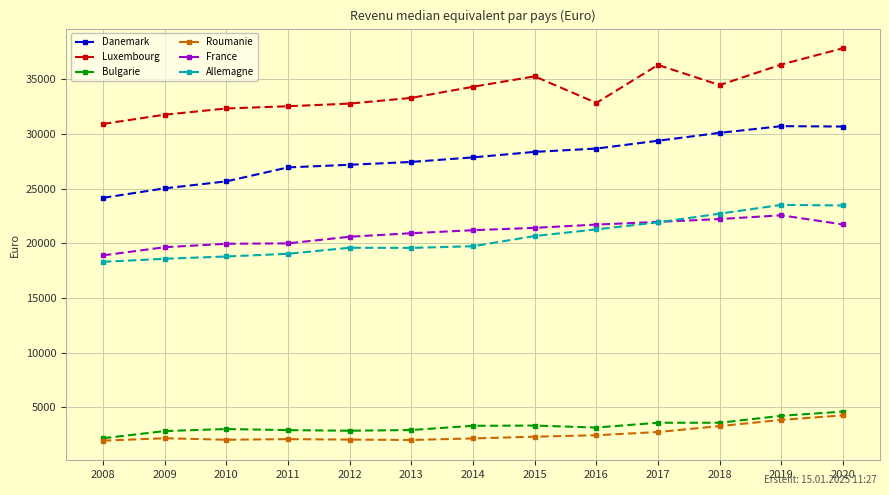

Between 2010 and 2017, which series saw the biggest shift?

Luxembourg